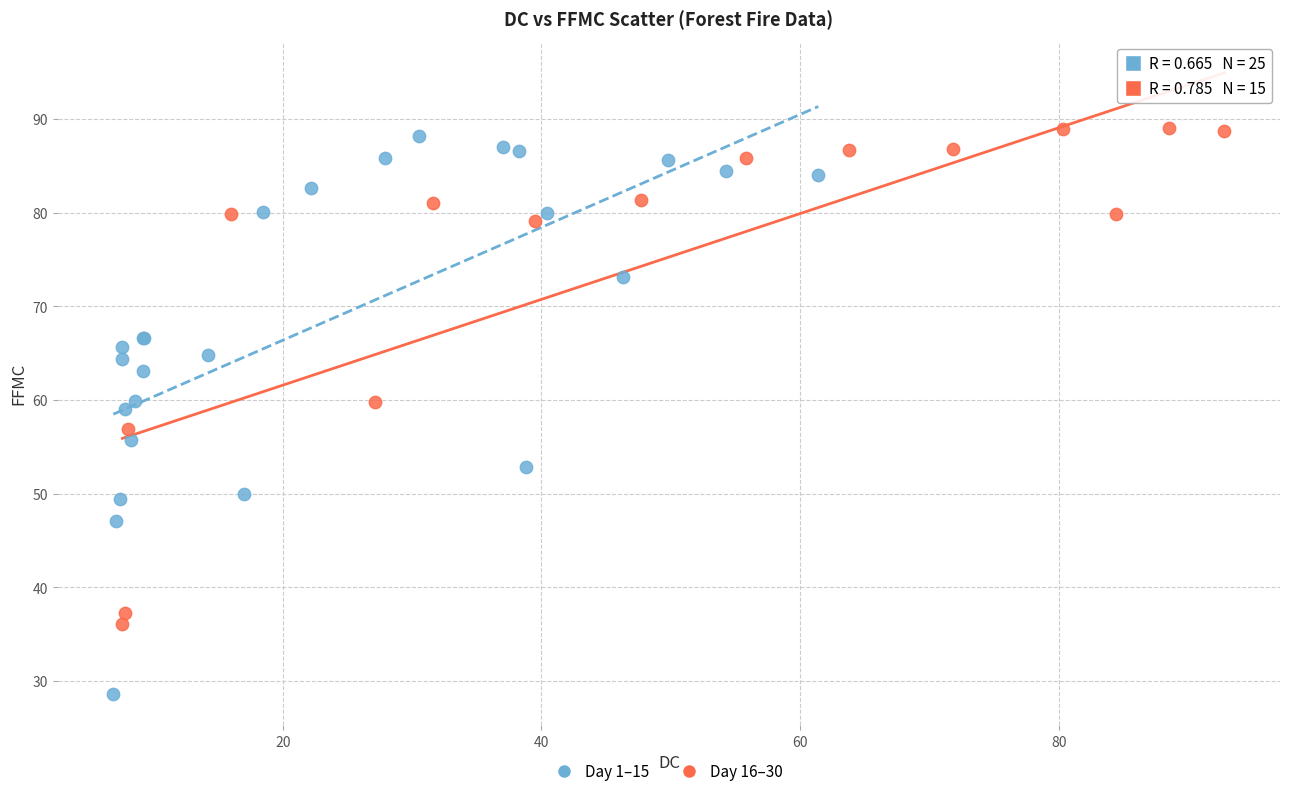

Which series reaches the minimum Y coordinate?

Day 1–15